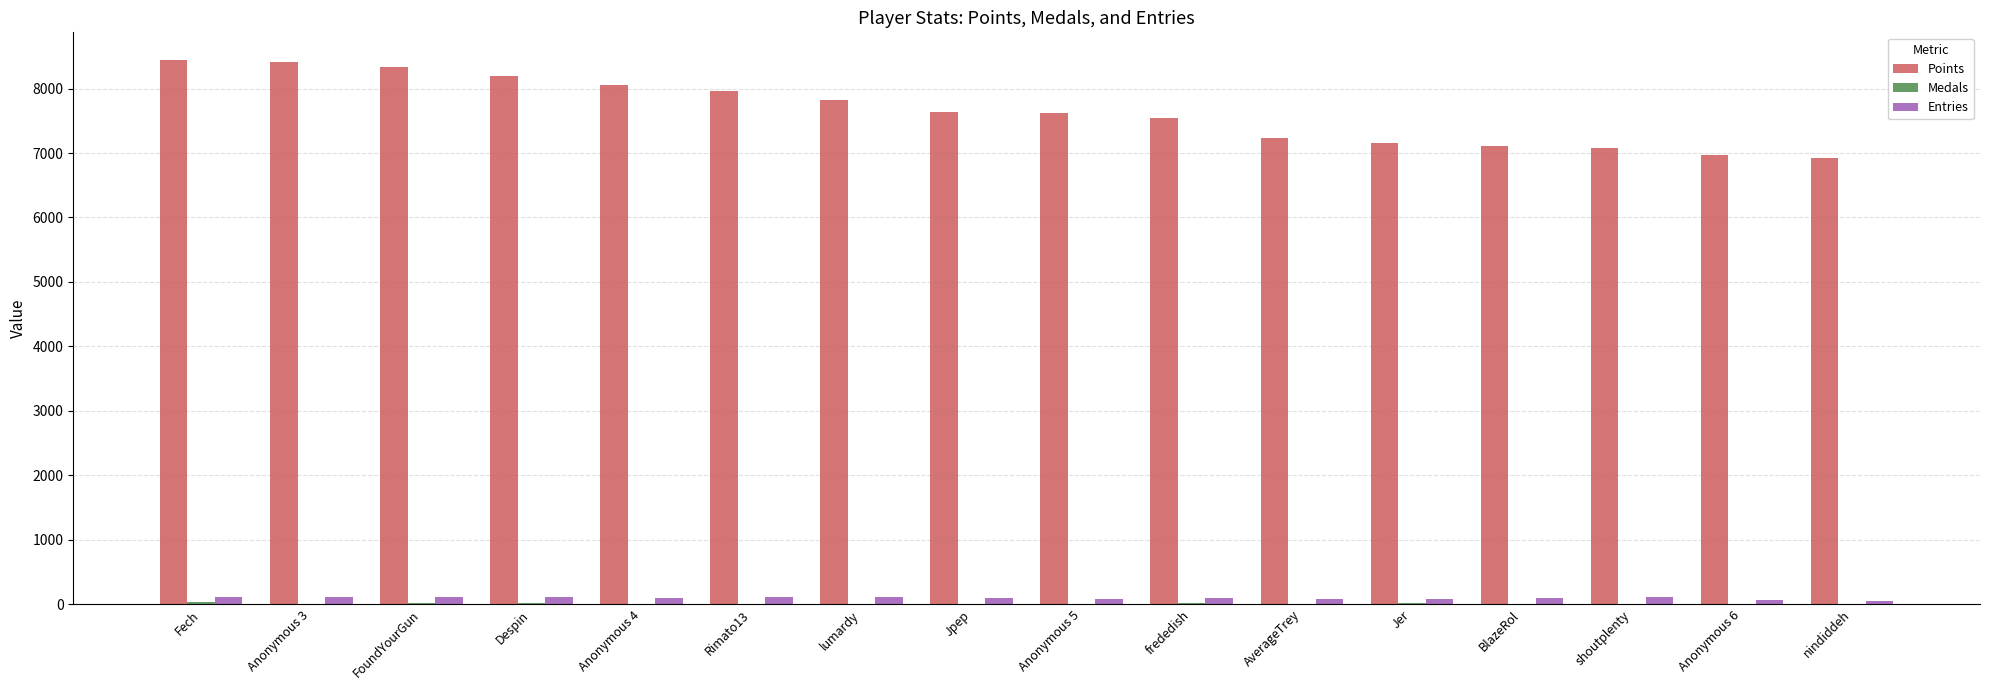

Count the number of data series in this chart.

3